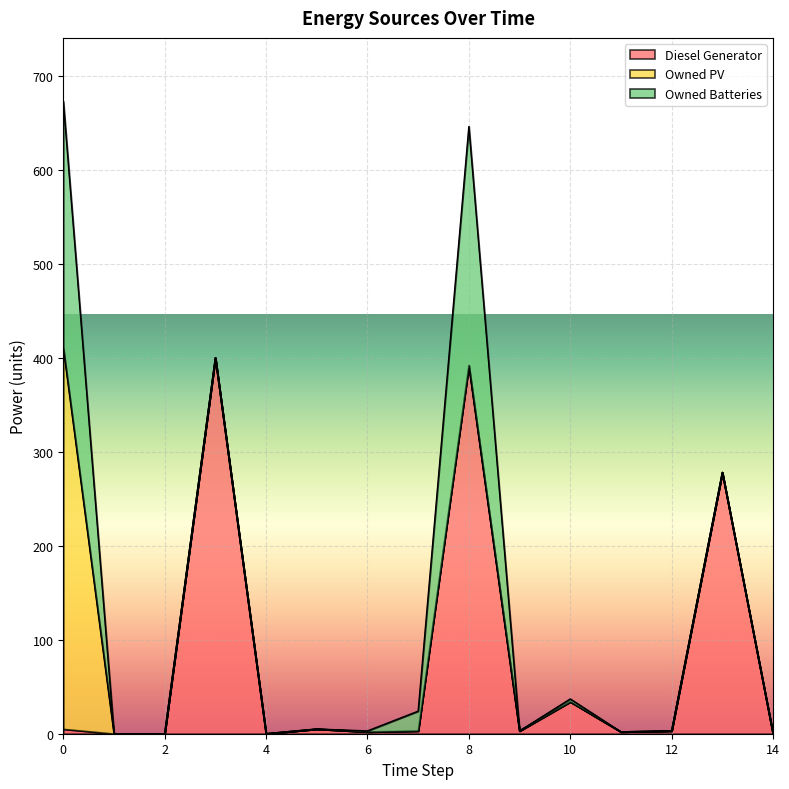

How many series are shown in this chart?

3